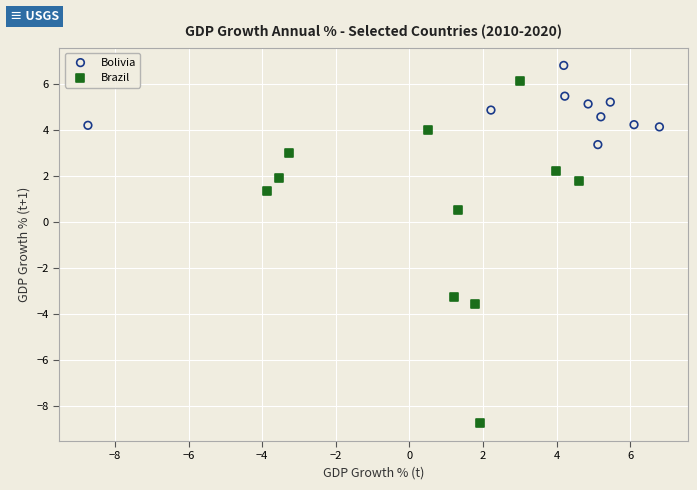

Which series reaches the minimum Y coordinate?

Brazil